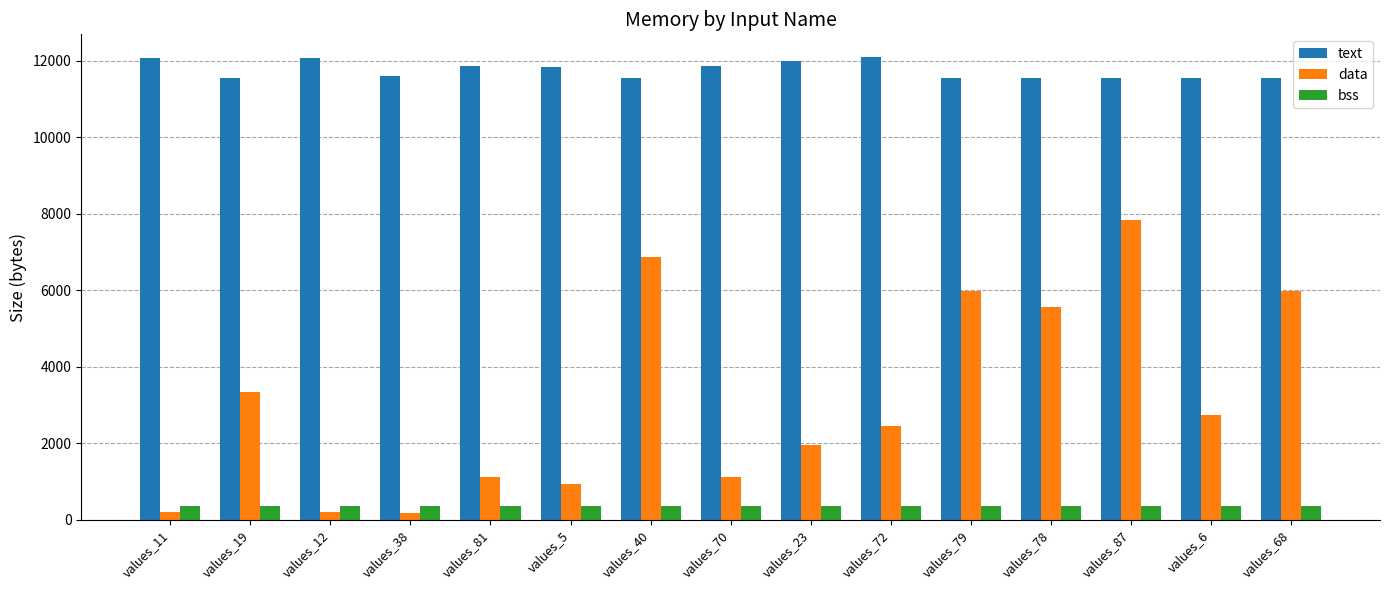

At values_38, list the series in order from smallest to largest.

data, bss, text